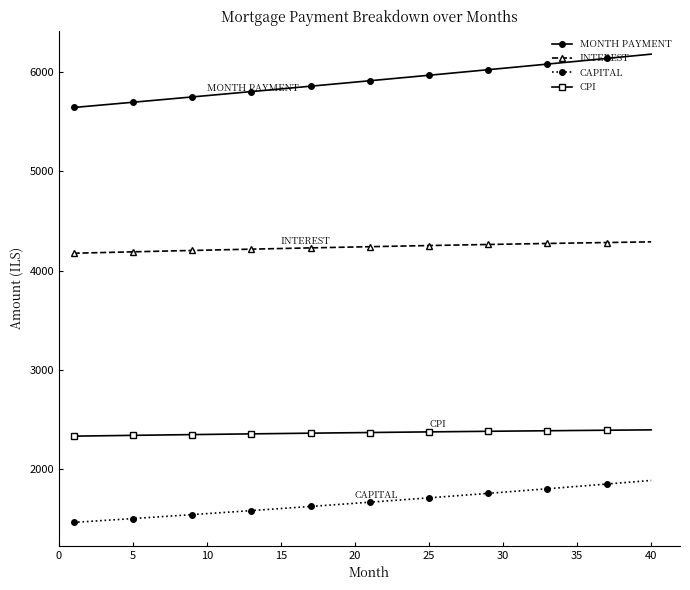

List the series in order of their peak value, lowest first.

CAPITAL, CPI, INTEREST, MONTH PAYMENT